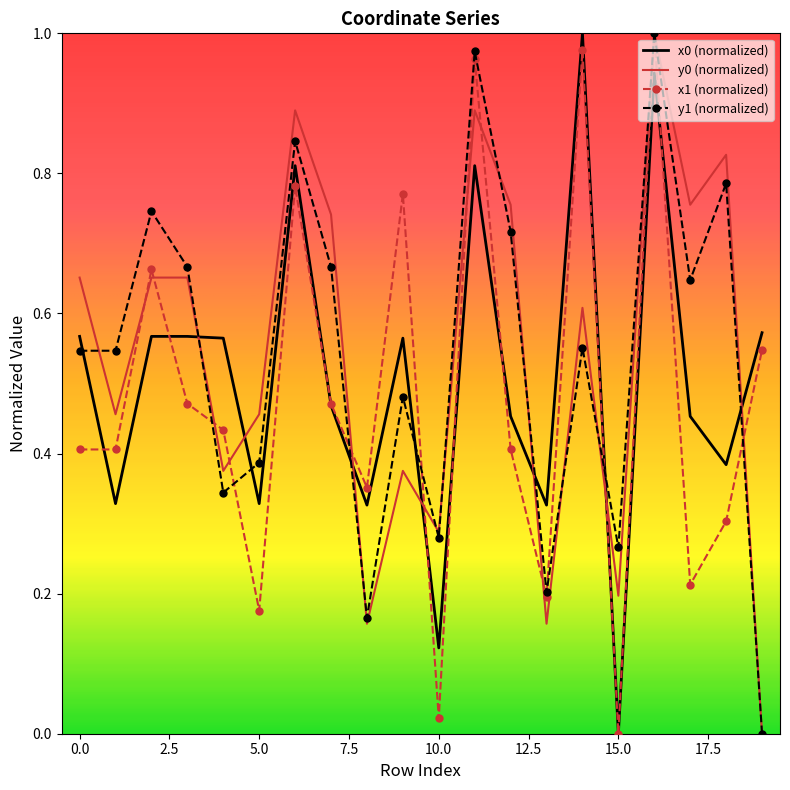

Reading left to right, transcribe all the data shown in this chart.

x0: 0=0.6	1=0.3	2=0.6	3=0.6	4=0.6	5=0.3	6=0.8	7=0.5	8=0.3	9=0.6	10=0.1	11=0.8	12=0.5	13=0.3	14=1.0	15=0.0	16=0.9	17=0.5	18=0.4	19=0.6
y0: 0=0.7	1=0.5	2=0.7	3=0.7	4=0.4	5=0.5	6=0.9	7=0.7	8=0.2	9=0.4	10=0.3	11=0.9	12=0.8	13=0.2	14=0.6	15=0.2	16=1.0	17=0.8	18=0.8	19=0.0
x1: 0=0.4	1=0.4	2=0.7	3=0.5	4=0.4	5=0.2	6=0.8	7=0.5	8=0.4	9=0.8	10=0.0	11=1.0	12=0.4	13=0.2	14=1.0	15=0.0	16=1.0	17=0.2	18=0.3	19=0.5
y1: 0=0.5	1=0.5	2=0.7	3=0.7	4=0.3	5=0.4	6=0.8	7=0.7	8=0.2	9=0.5	10=0.3	11=1.0	12=0.7	13=0.2	14=0.6	15=0.3	16=1.0	17=0.6	18=0.8	19=0.0